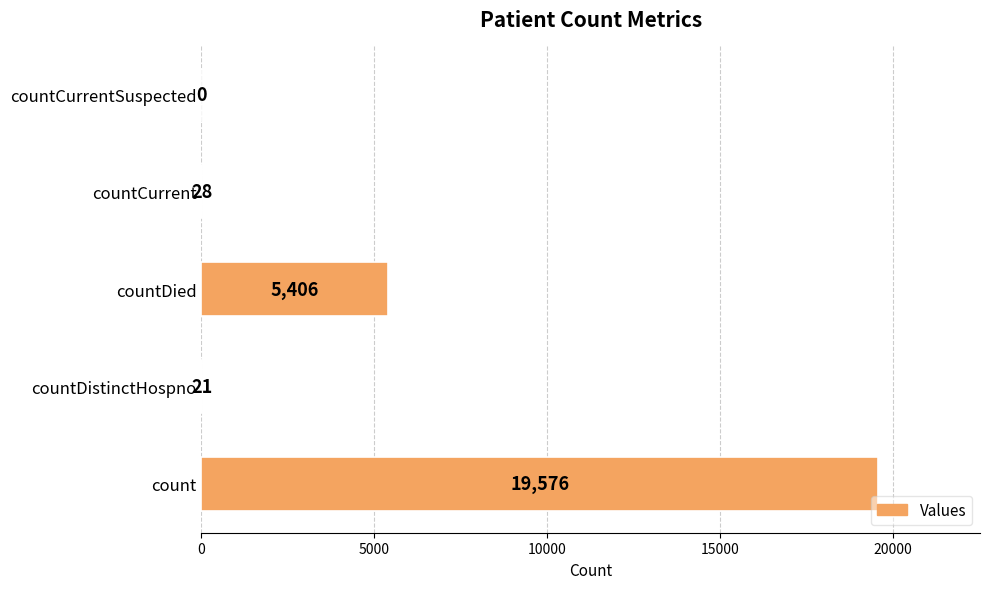

What is the sum of all values?

25031